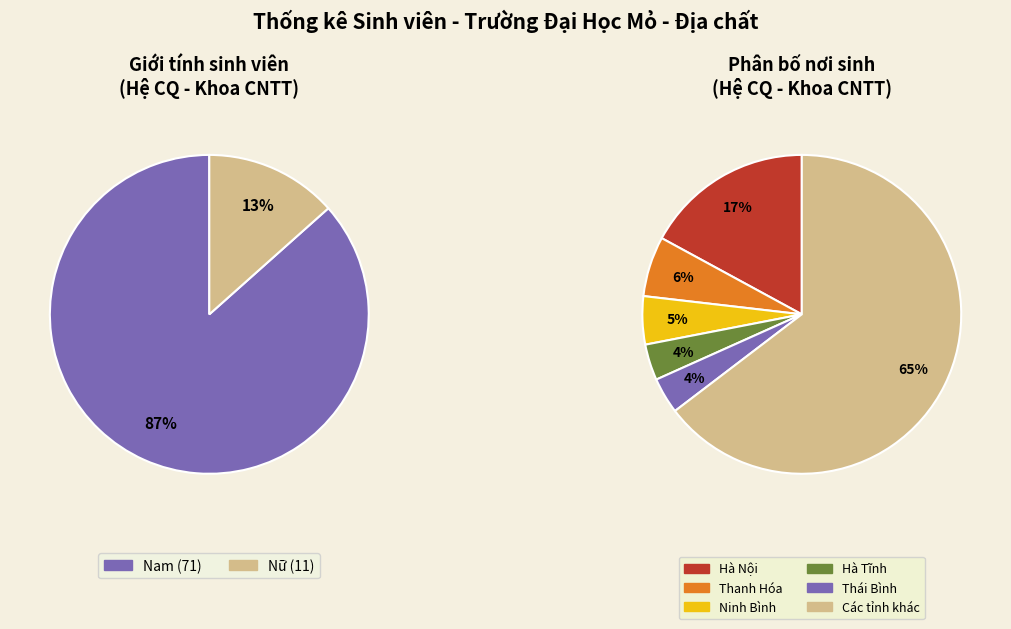

How much of the chart is everything except Nữ?

86.6%